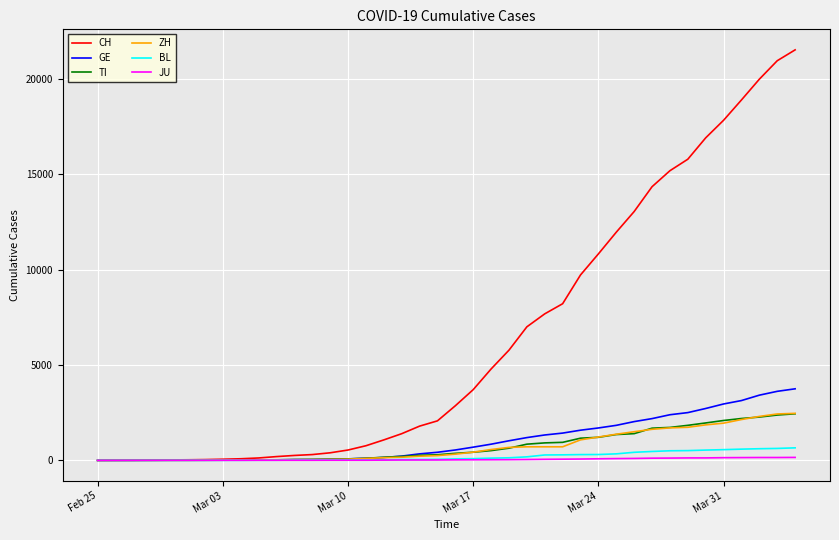

Which series has the largest total across all categories?

CH